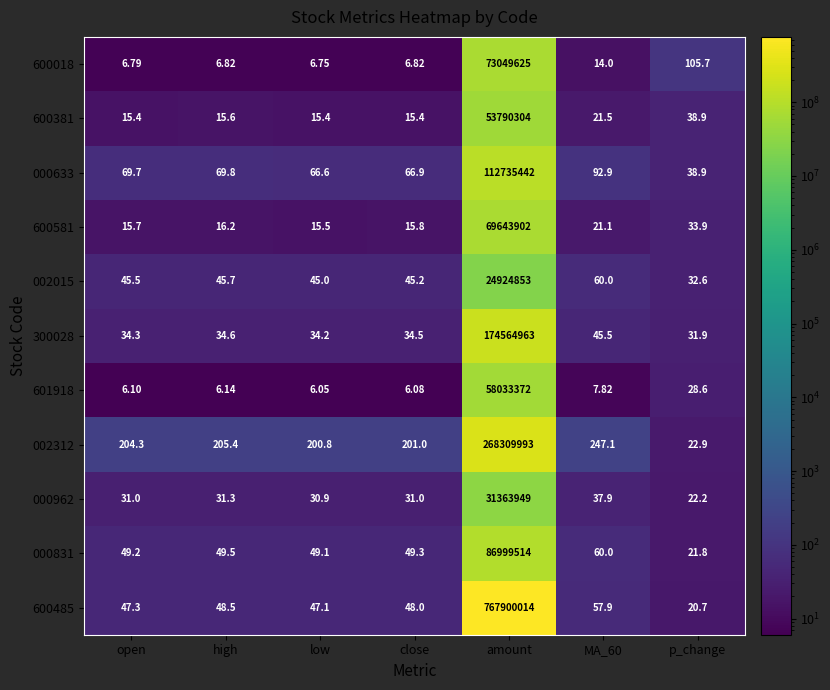

Which series has the largest range (max minus min)?

600485